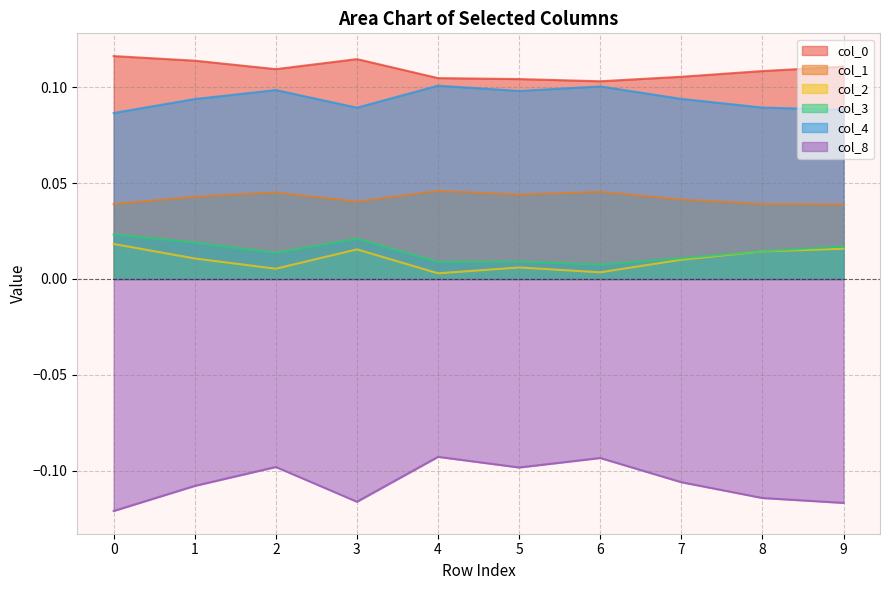

In 8, how many points are higher than both neighbors (excluding endpoints)?

3